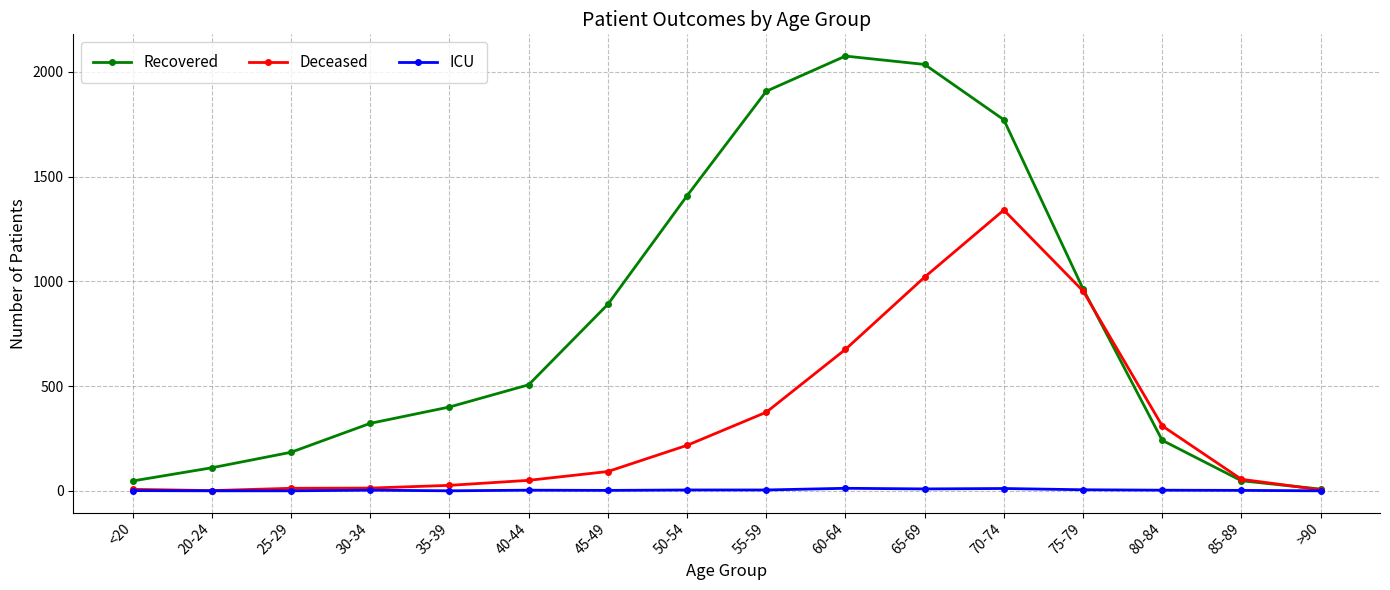

At which category does Recovered reach its first local peak?

60-64